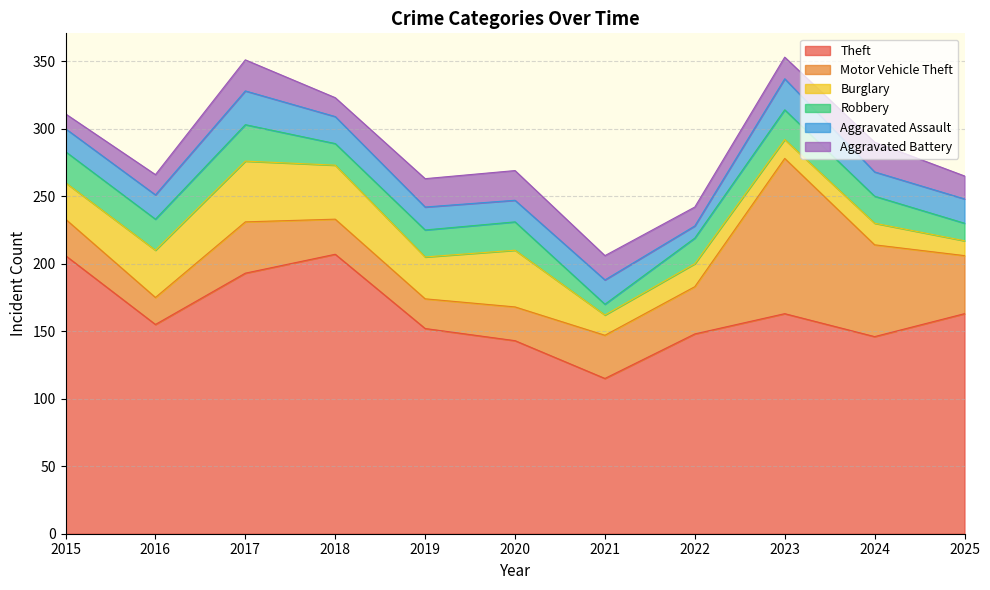

What are all the series names shown in the legend?

Theft, Motor Vehicle Theft, Burglary, Robbery, Aggravated Assault, Aggravated Battery